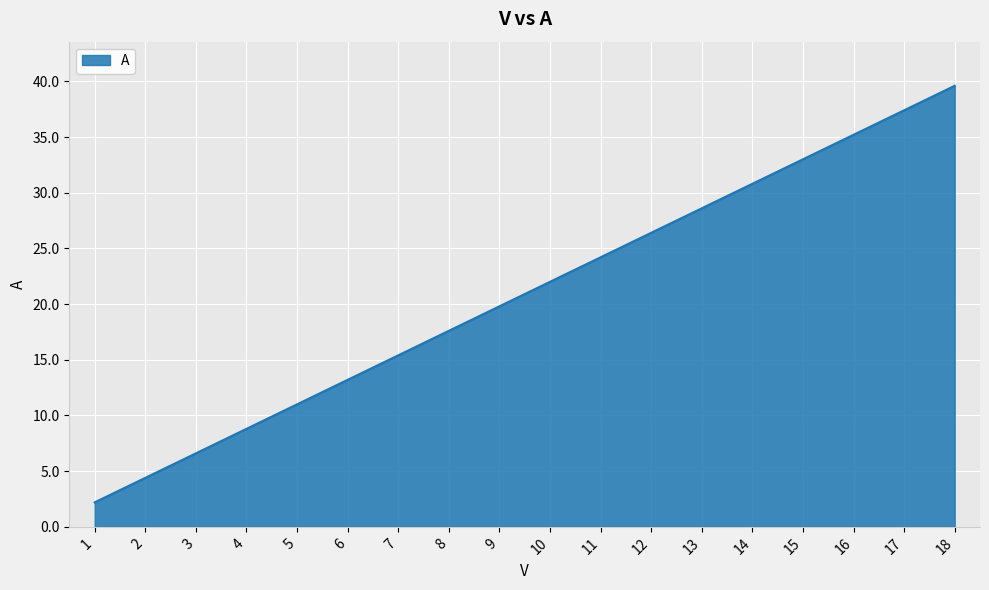

Where is the data nearest to the value 20?

9